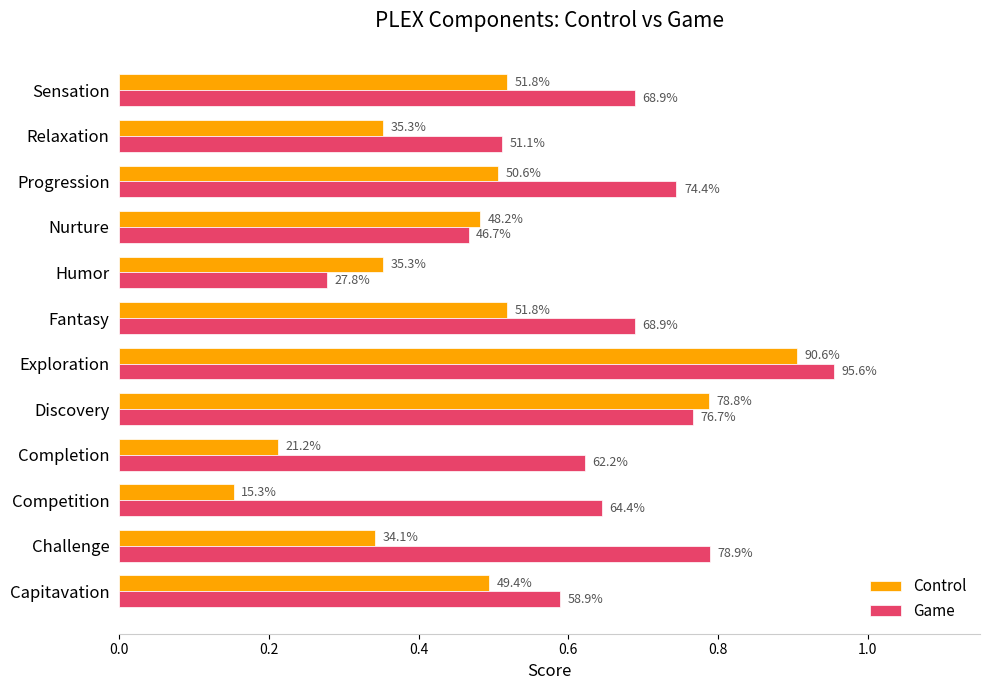

What are all the series names shown in the legend?

Control, Game